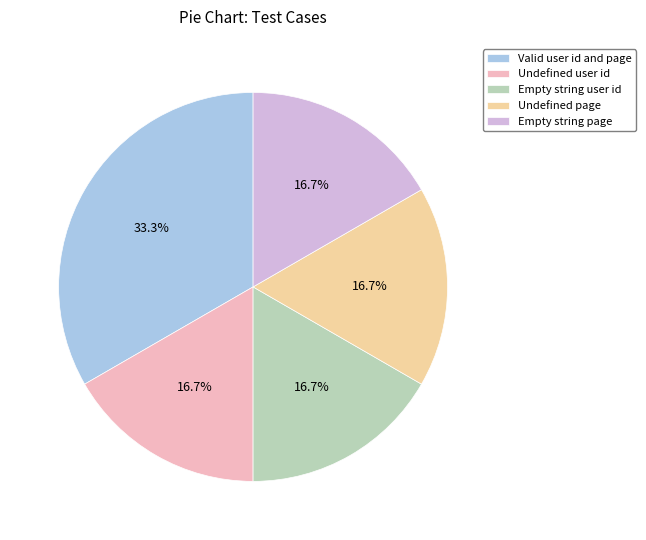

To the nearest percent, what percentage of the pie is Empty string page?

17%